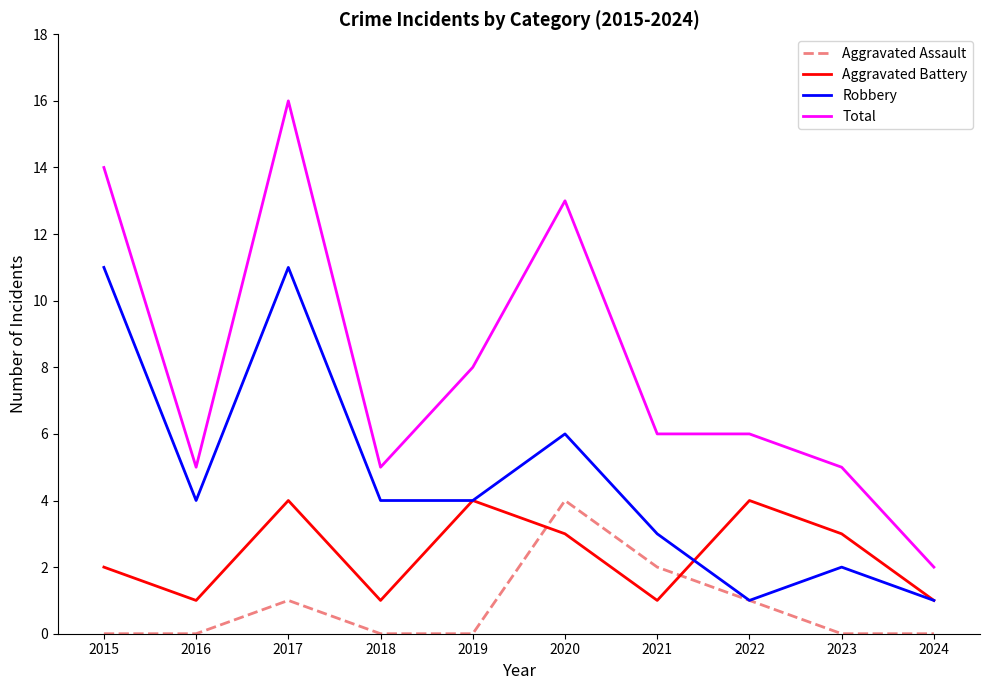

The Total series shows 21 at 2020. True or false?

False